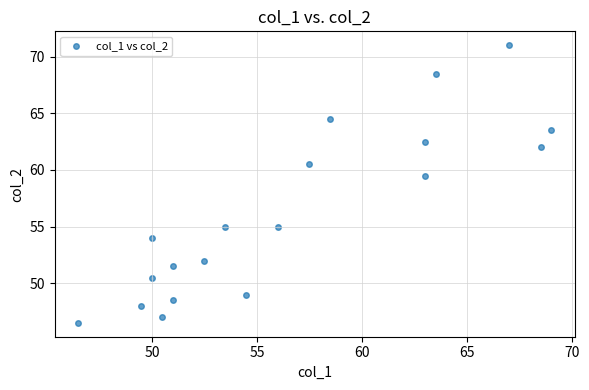

What Y value in the scatter plot is closest to 58?

59.5